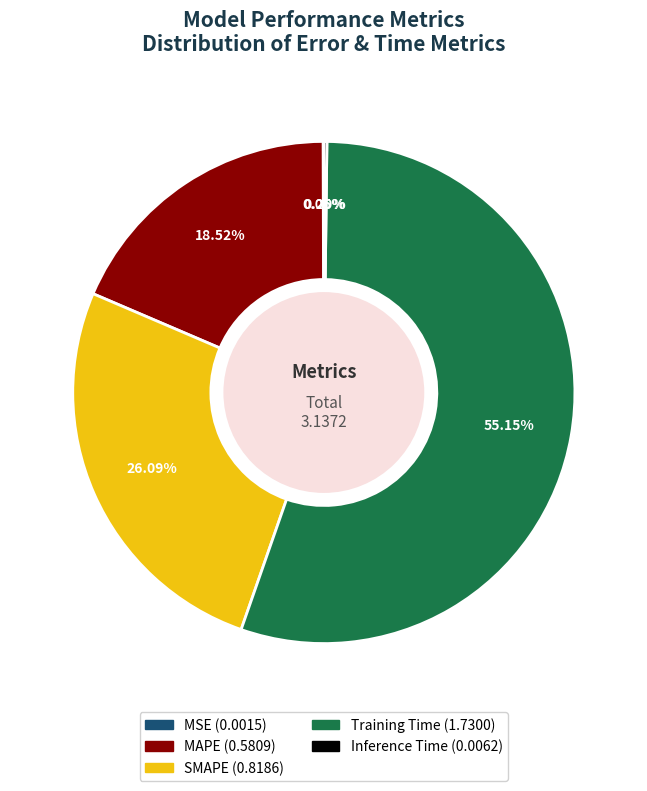

Does SMAPE represent more than half of the total?

No